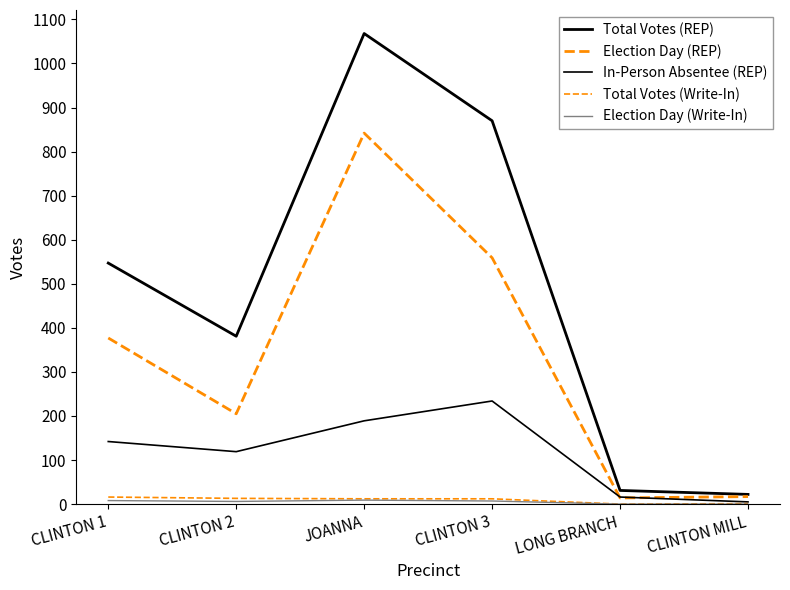

How many lines are shown in the chart?

5